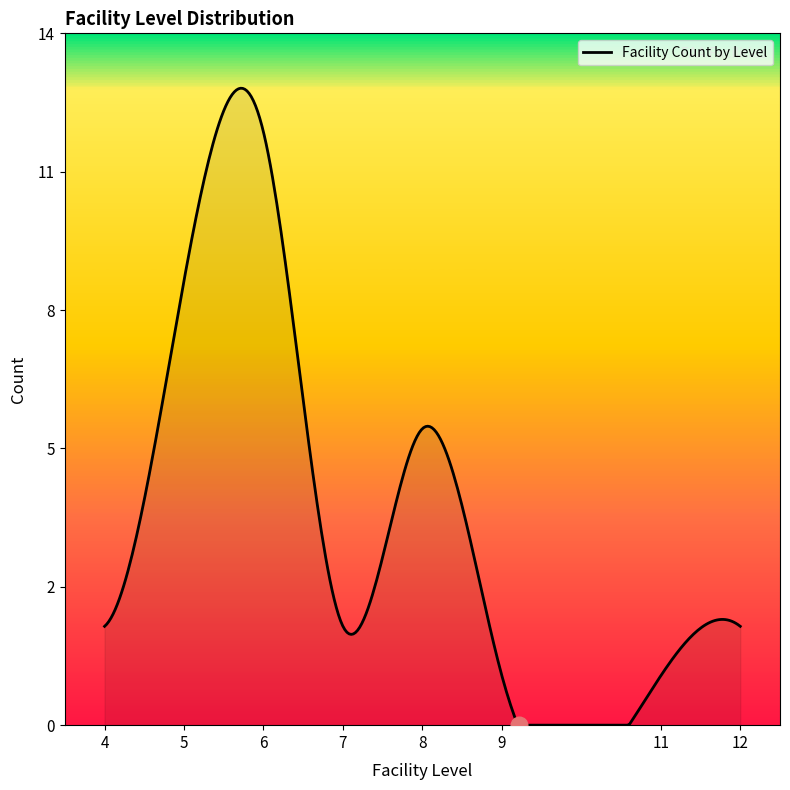

At which category does the chart reach its peak across all series?

6